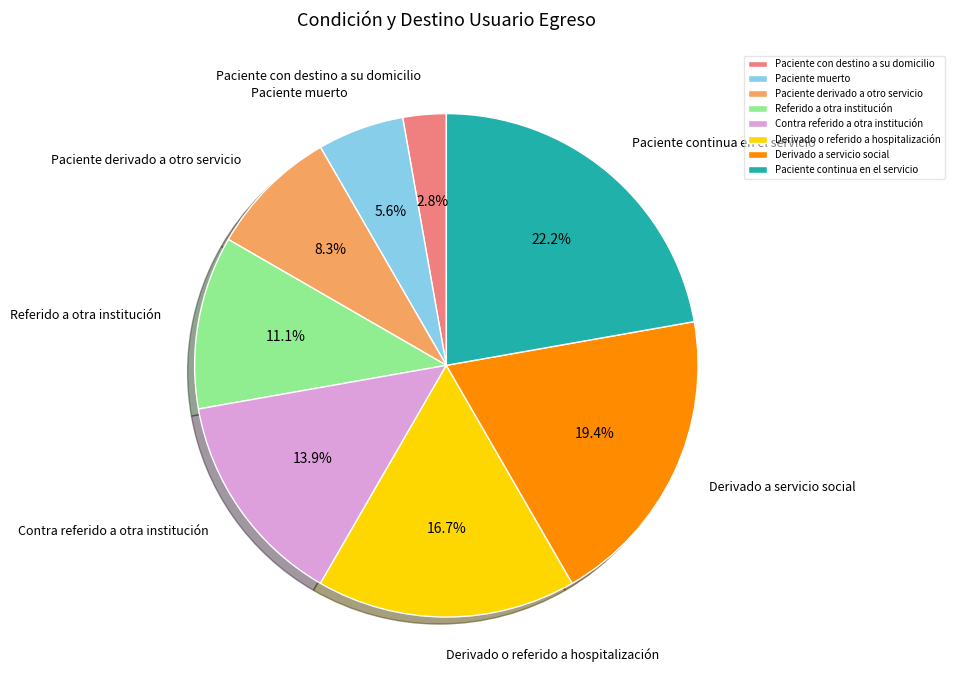

Rank the categories by value from highest to lowest.

Paciente continua en el servicio, Derivado a servicio social, Derivado o referido a hospitalización, Contra referido a otra institución, Referido a otra institución, Paciente derivado a otro servicio, Paciente muerto, Paciente con destino a su domicilio